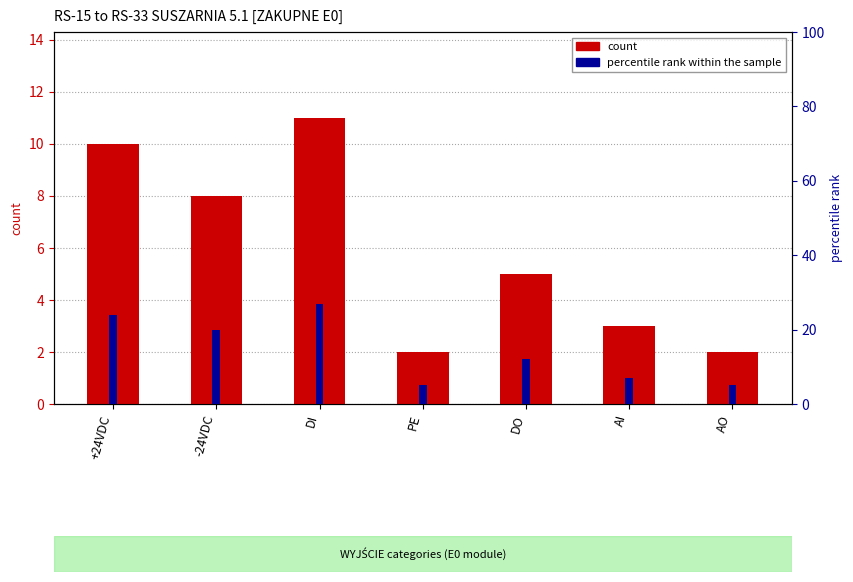

Which label corresponds to the smallest value in the chart?

PE